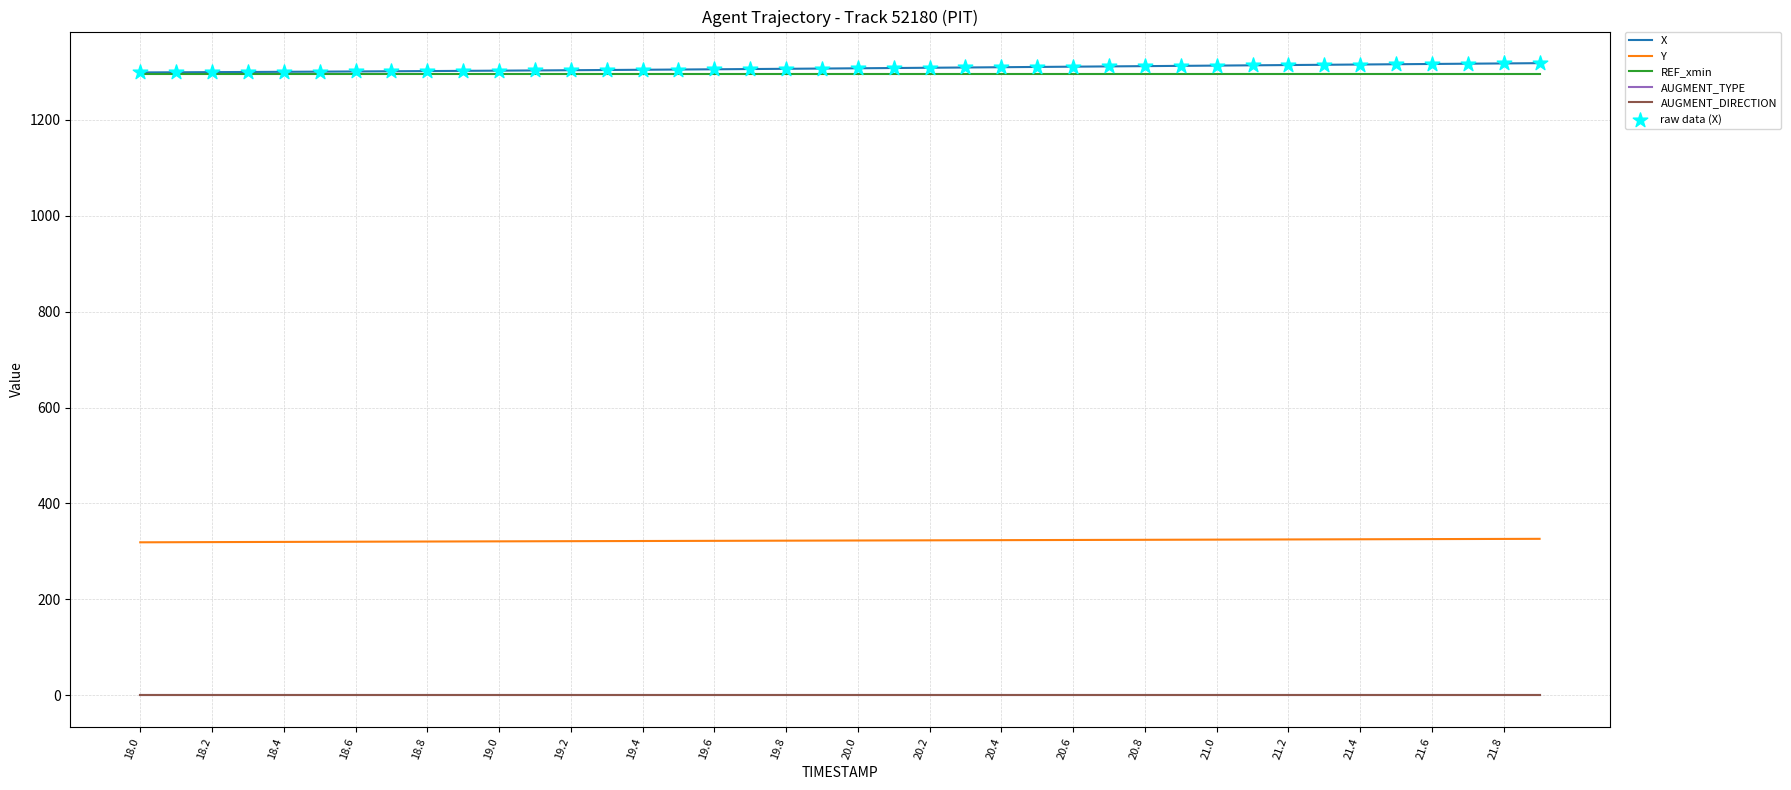

At how many categories does at least one series exceed 841?

40